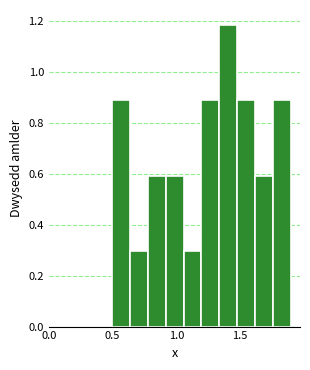

Around what value on the x-axis is the tallest bar? Give the approximate position of its centre, as read against the axis.

1.40